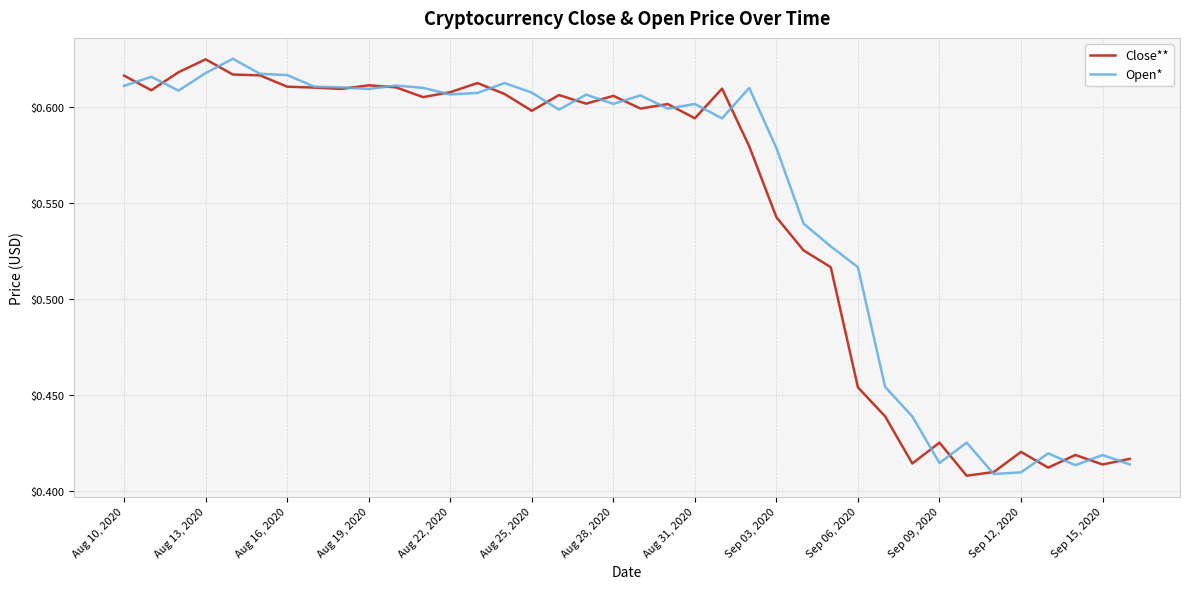

What are all the series names shown in the legend?

Close**, Open*